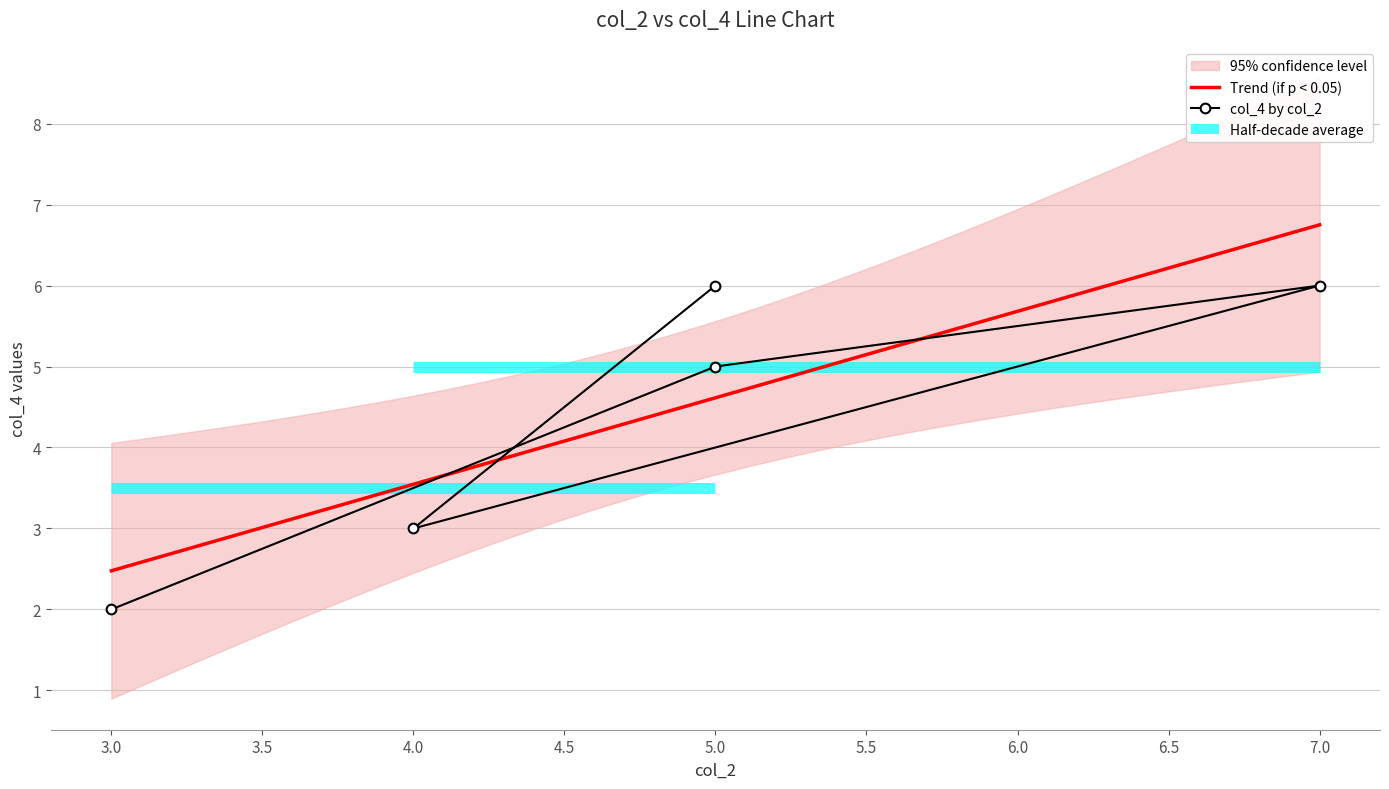

Rank the categories by value from highest to lowest.

7, 5, 5, 4, 3